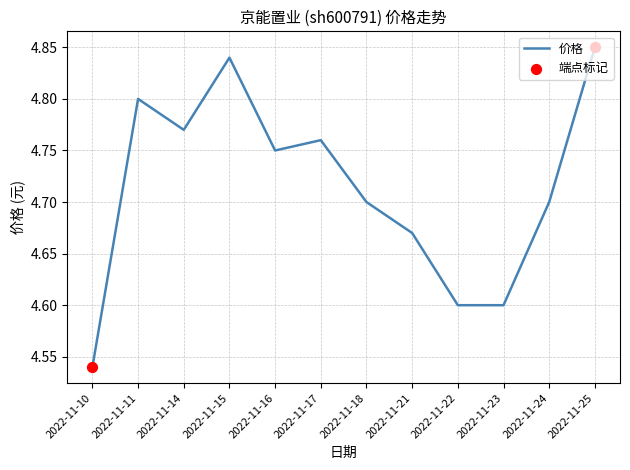

Approximately how many times larger is the value at 2022-11-11 compared to 2022-11-10?

1.1